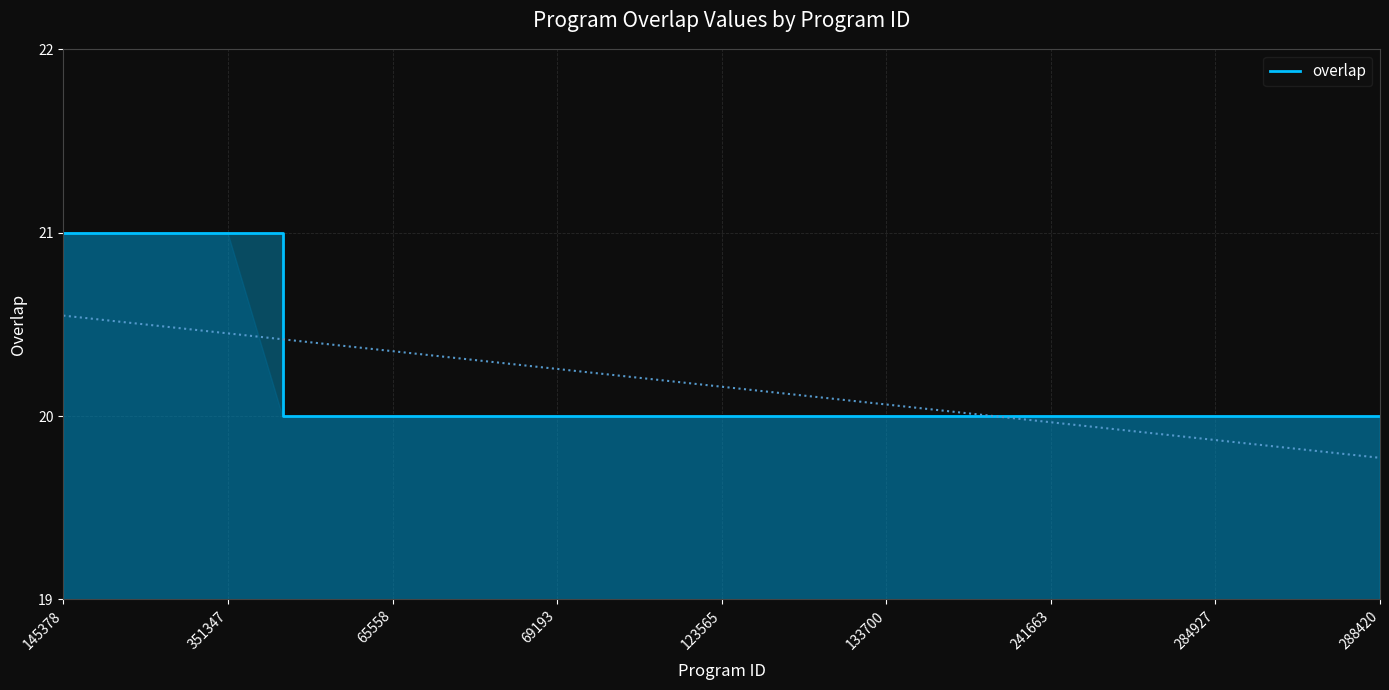

What is the maximum value shown in the chart?

21